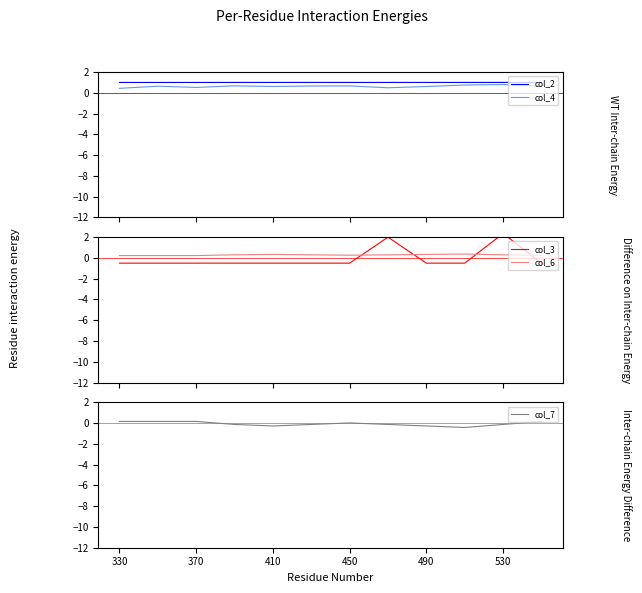

What is the difference between the second highest and second lowest values in the col_7 series?

0.4